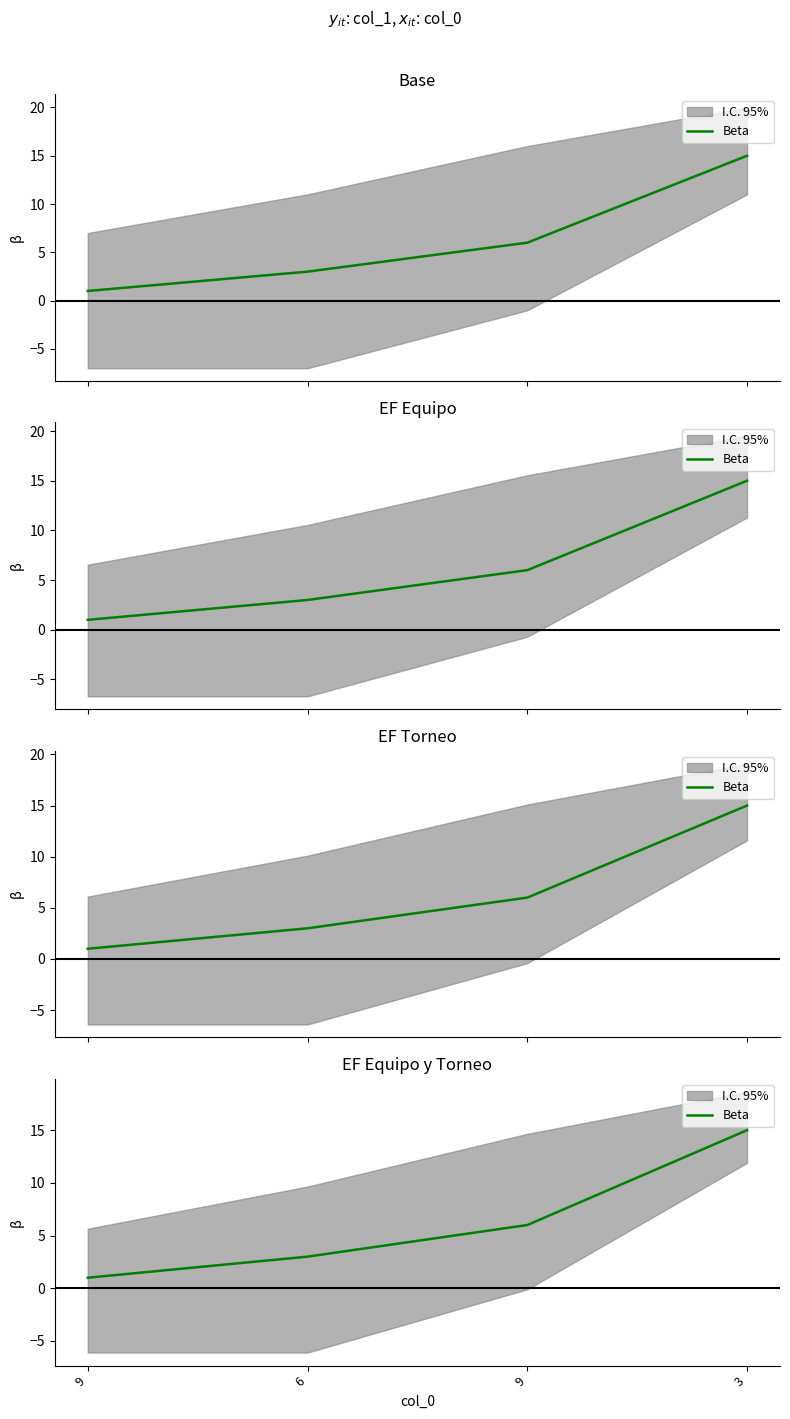

How many values are between 3 and 15?

3